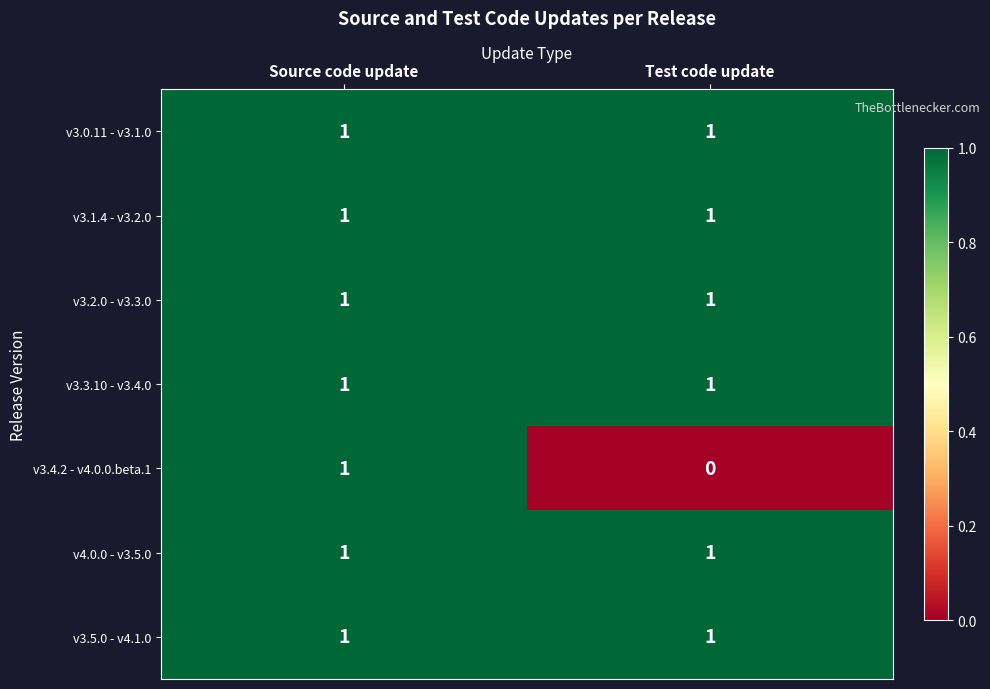

What is the greatest value displayed?

1